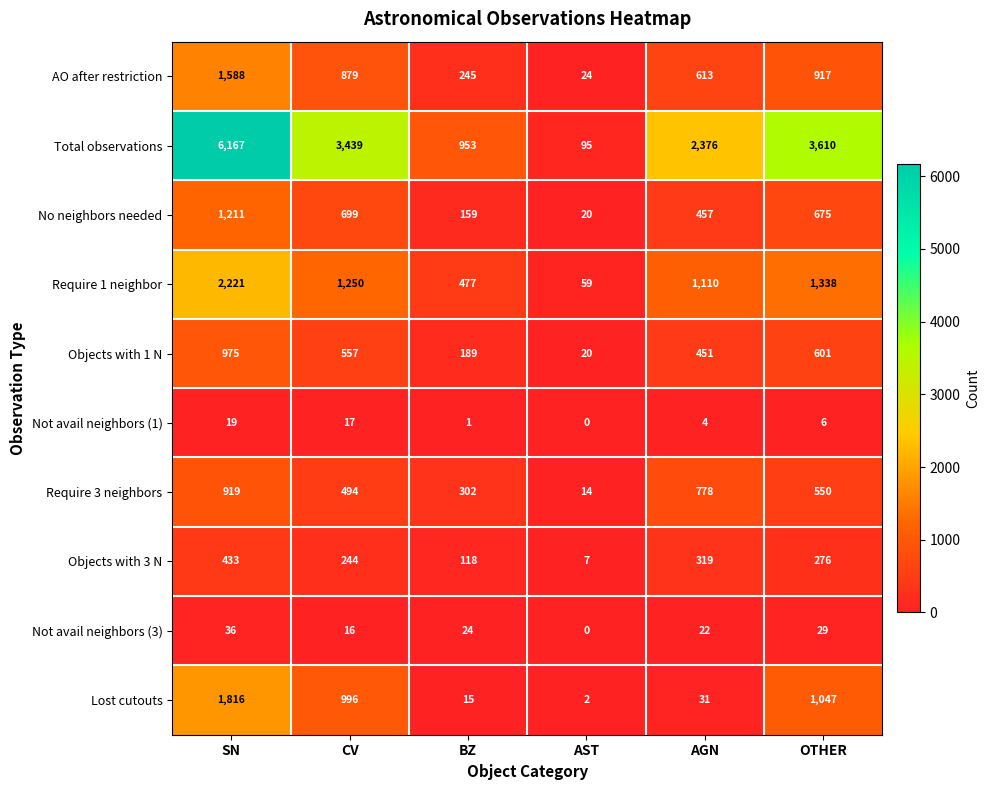

What is the difference between the second highest and second lowest values in the Not avail neighbors (3) series?

13